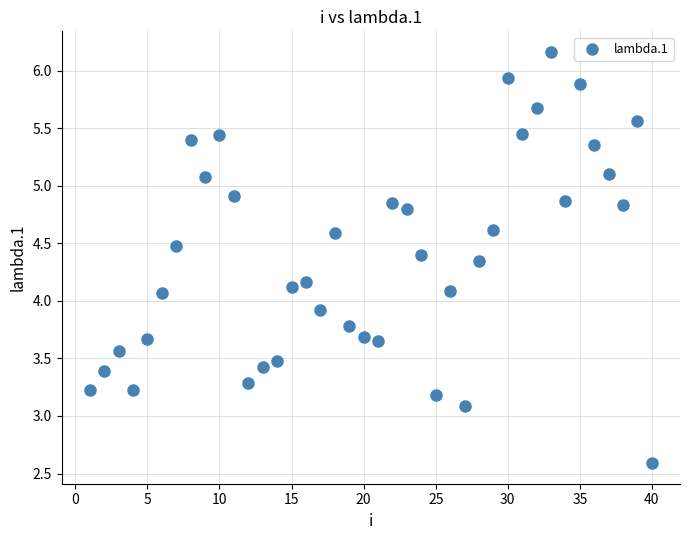

What is the range of X values (max minus min)?

39.0